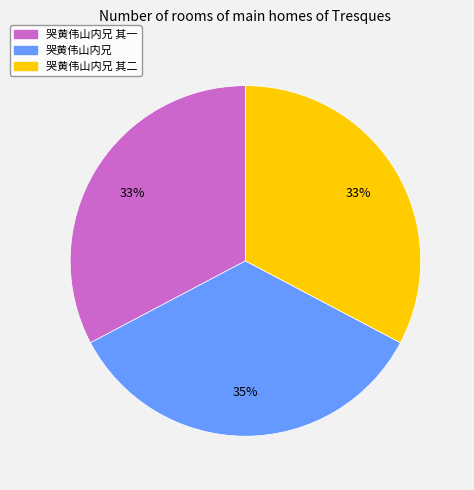

To the nearest percent, what is the difference between the largest and smallest slice percentages?

2%